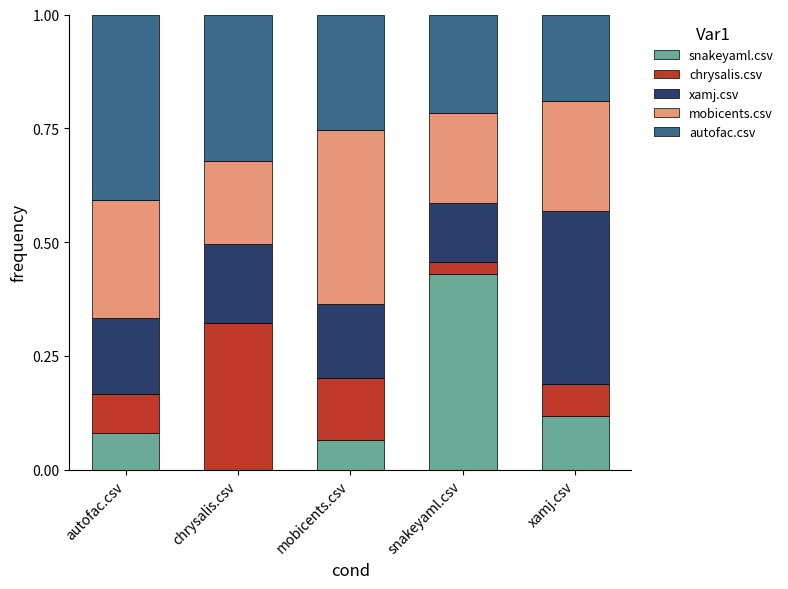

What is the total value across all series at mobicents.csv?

1.0